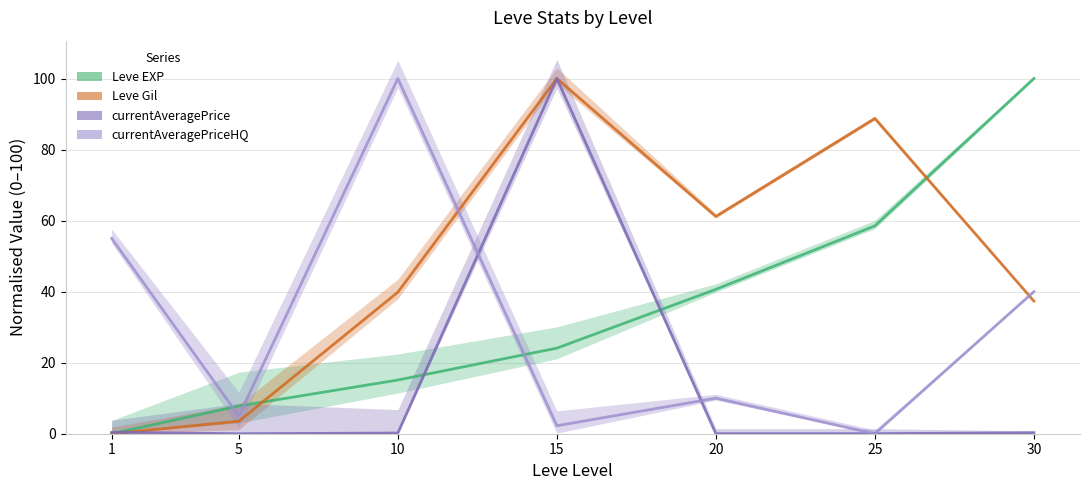

Rank the categories by currentAveragePrice (normalised) value from highest to lowest.

15, 1, 30, 10, 25, 20, 5